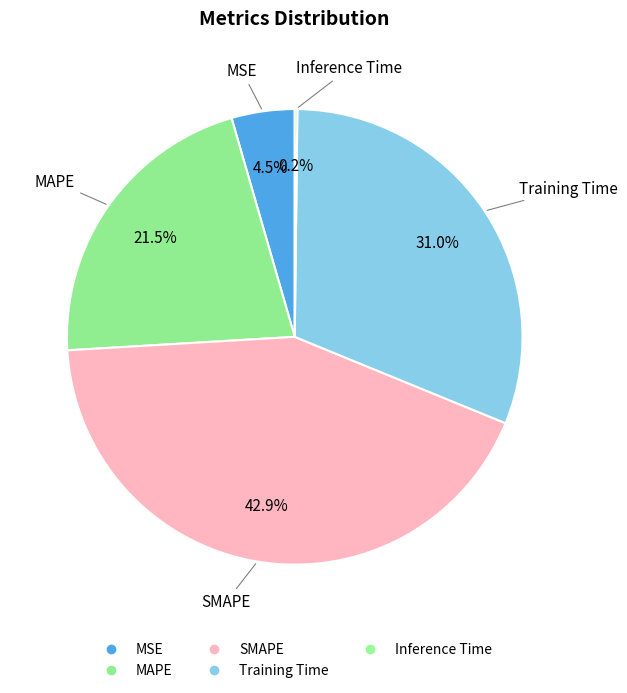

To the nearest percent, what is the combined percentage of Inference Time and MAPE?

22%